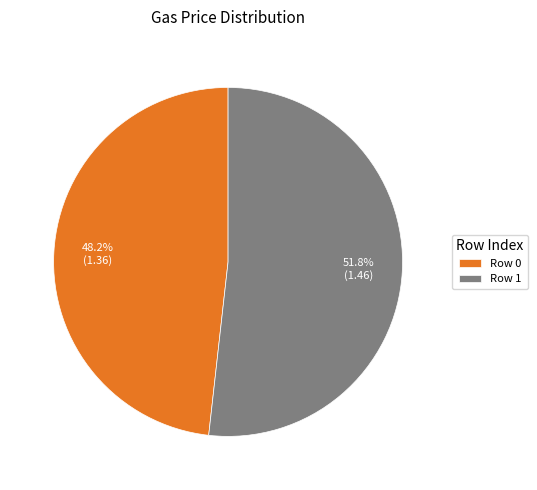

Count the number of slices in the pie.

2